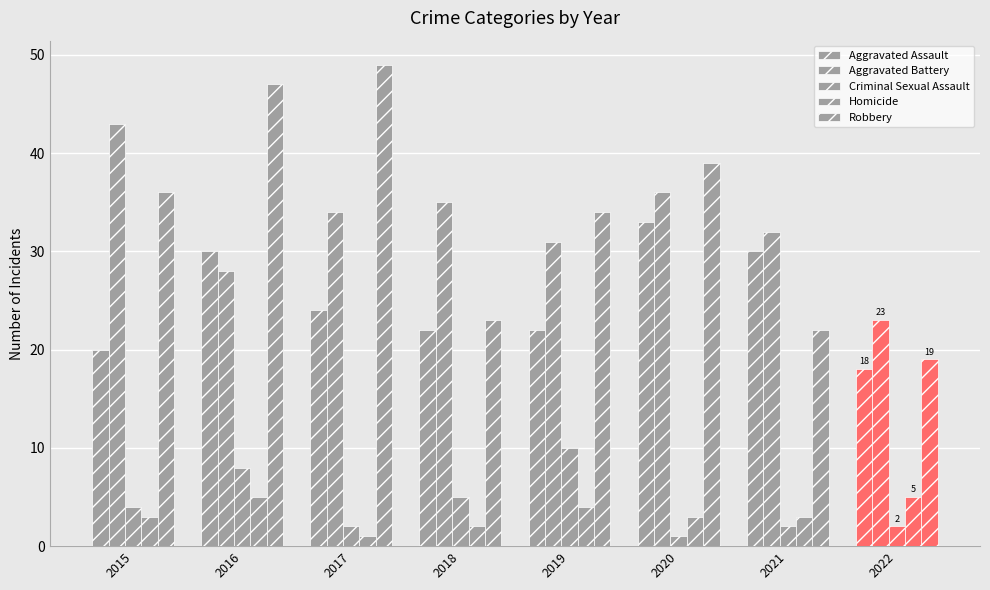

What is the value of the Aggravated Assault bar at the 4th from the left?

22